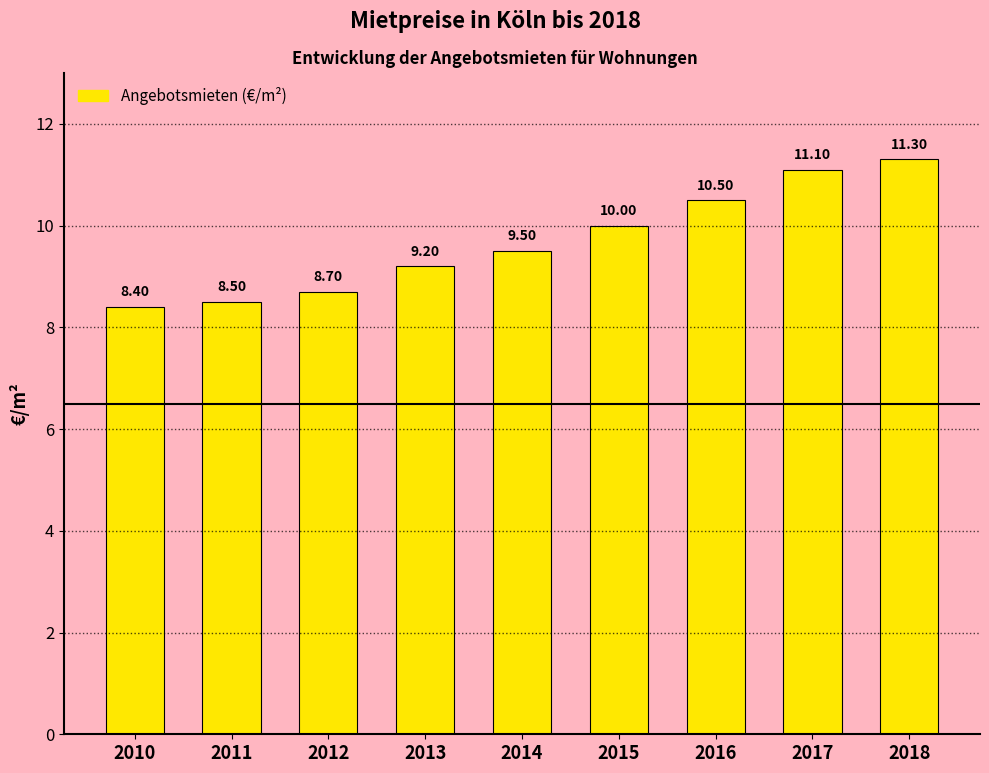

What is the difference between the second highest and minimum values?

2.7